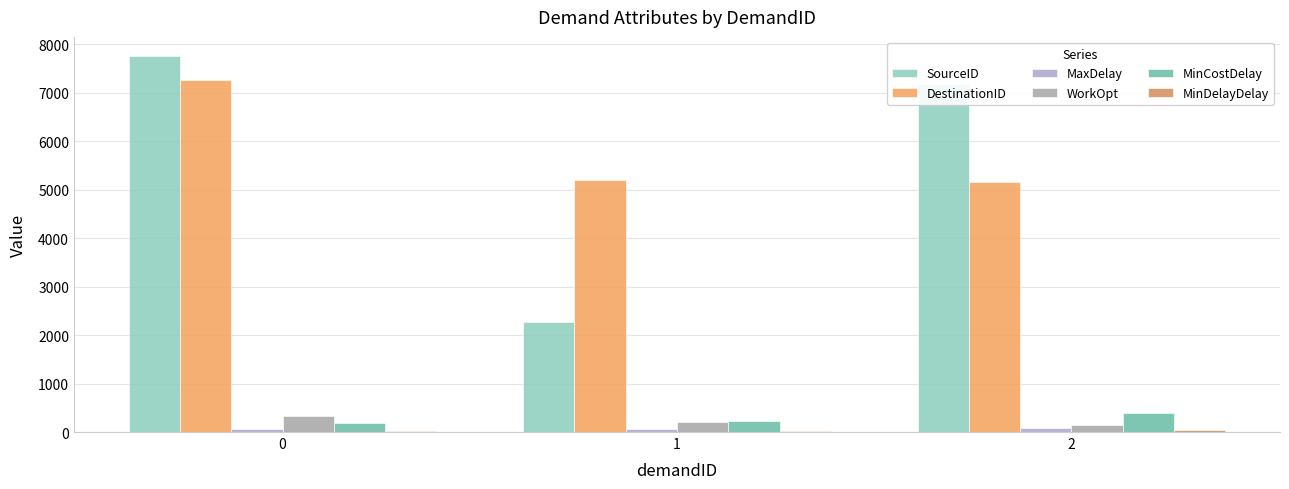

What is the greatest value displayed?

7768.0